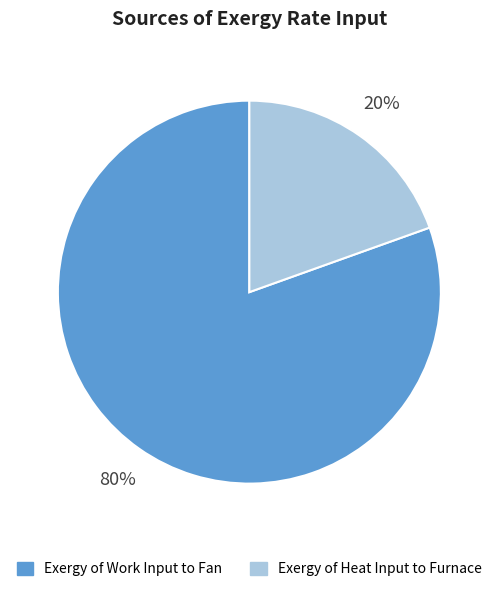

To the nearest percent, what percentage of the pie is Exergy of Heat Input to Furnace?

20%